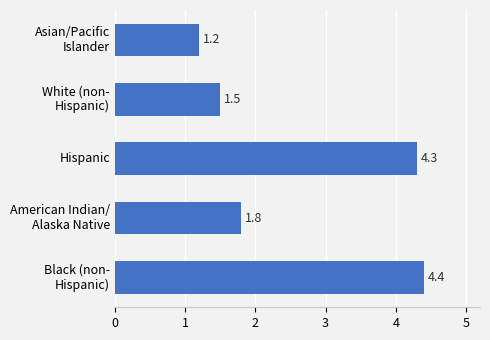

What is the difference between the maximum and second lowest values?

2.9